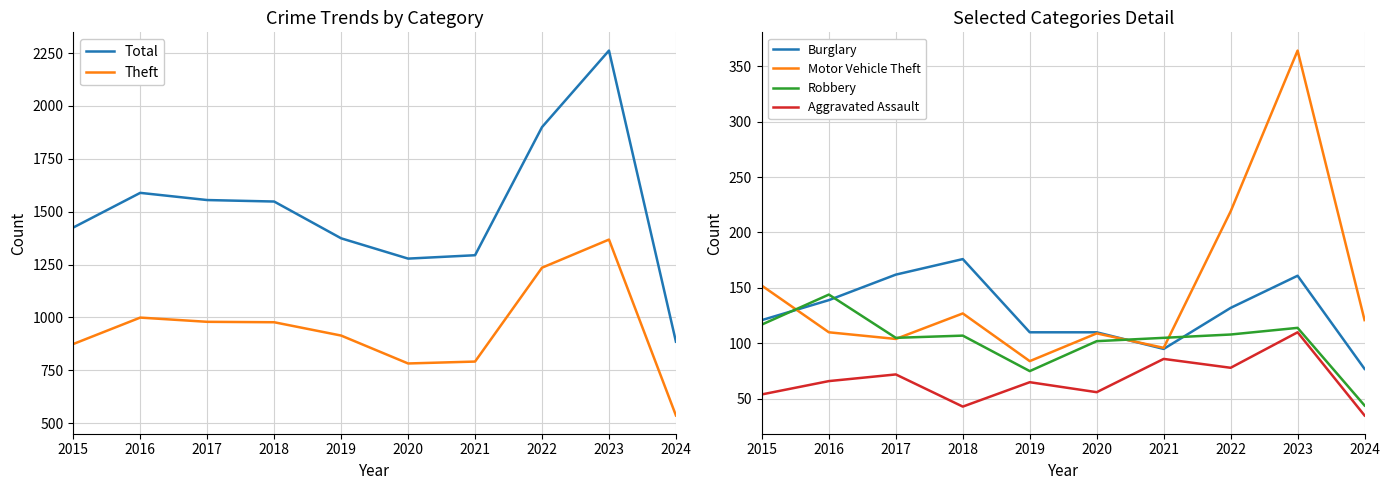

Which series has the widest spread of values?

Total